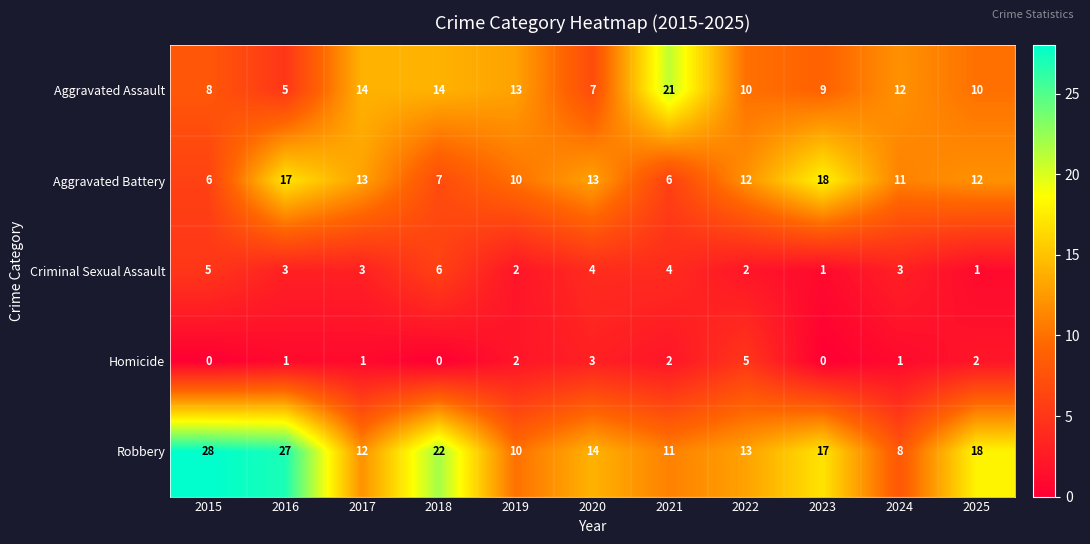

Is it true that Robbery equals 21 at 2017?

False